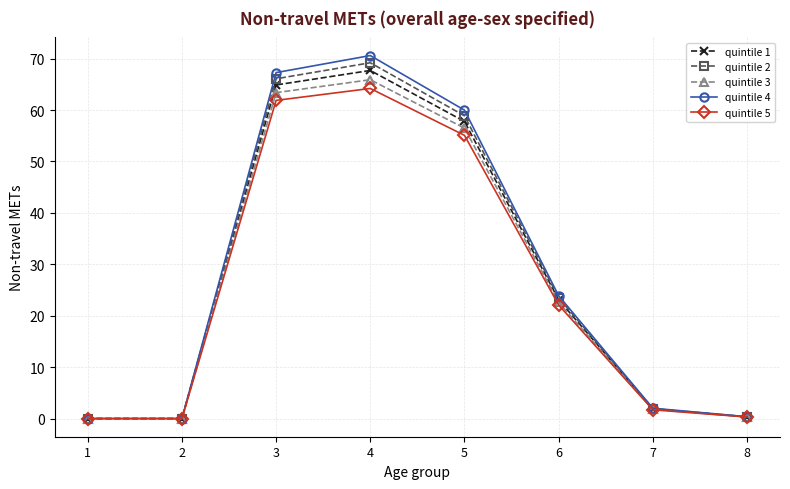

Is the value of quintile 1 at 4 greater than the value of quintile 5 at 4?

Yes